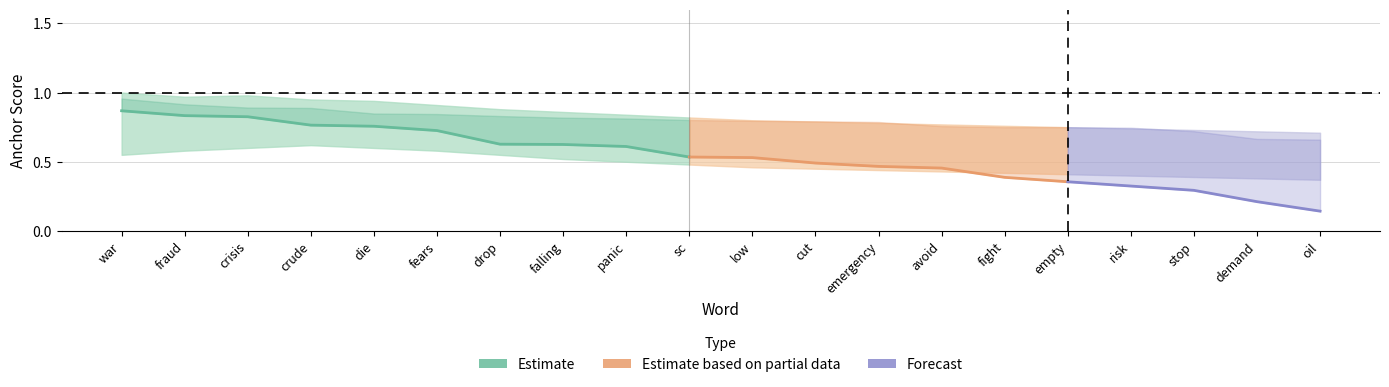

What position from the right is fight?

6